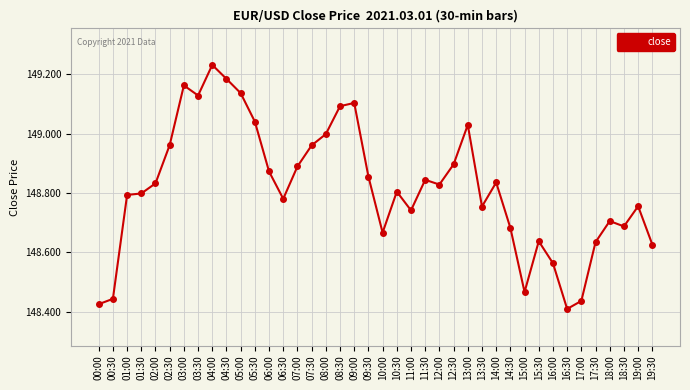

What is the difference between the second highest and second lowest values?

0.8